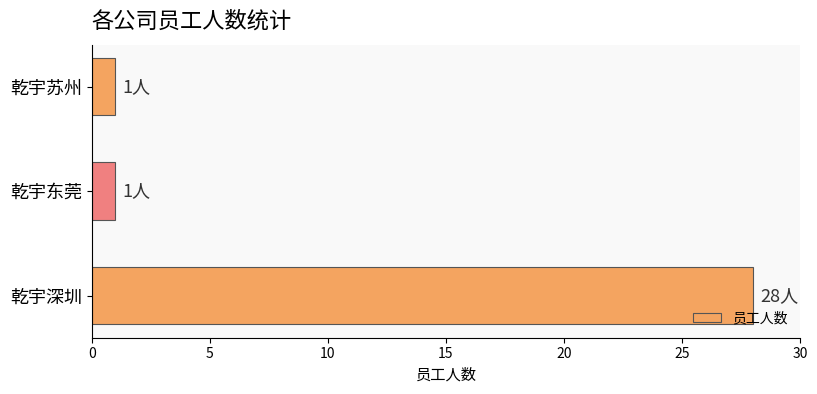

What is the sum of the values at 乾宇东莞 and 乾宇深圳?

29